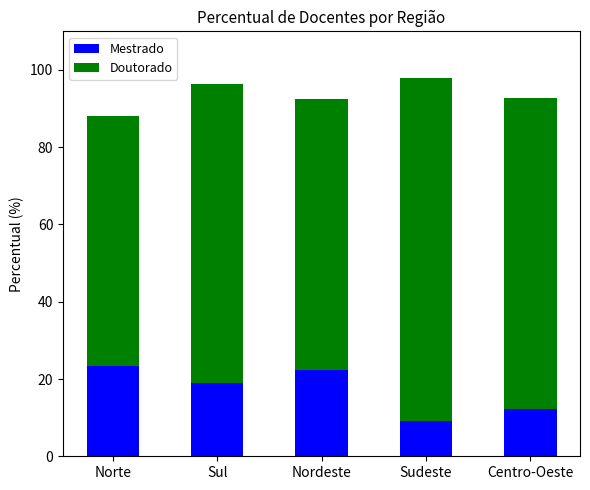

What is the difference between the maximum and minimum values in the Mestrado series?

14.2